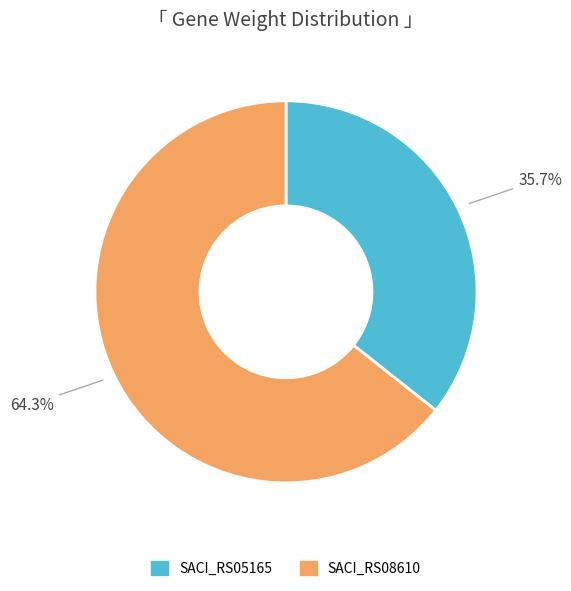

How much of the chart is everything except SACI_RS05165?

64.3%